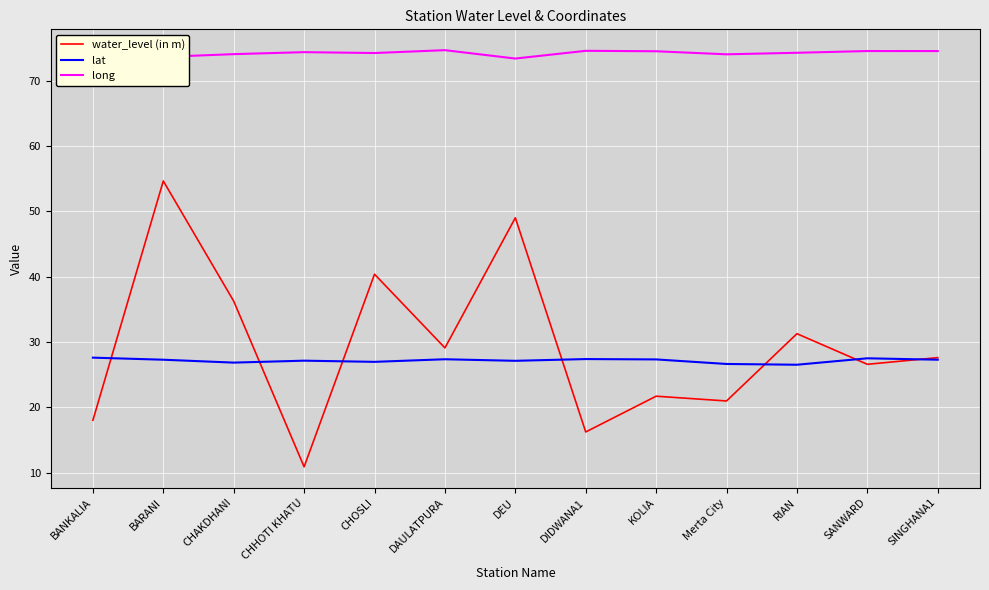

Which category has the highest value in the water_level (in m) series?

BARANI